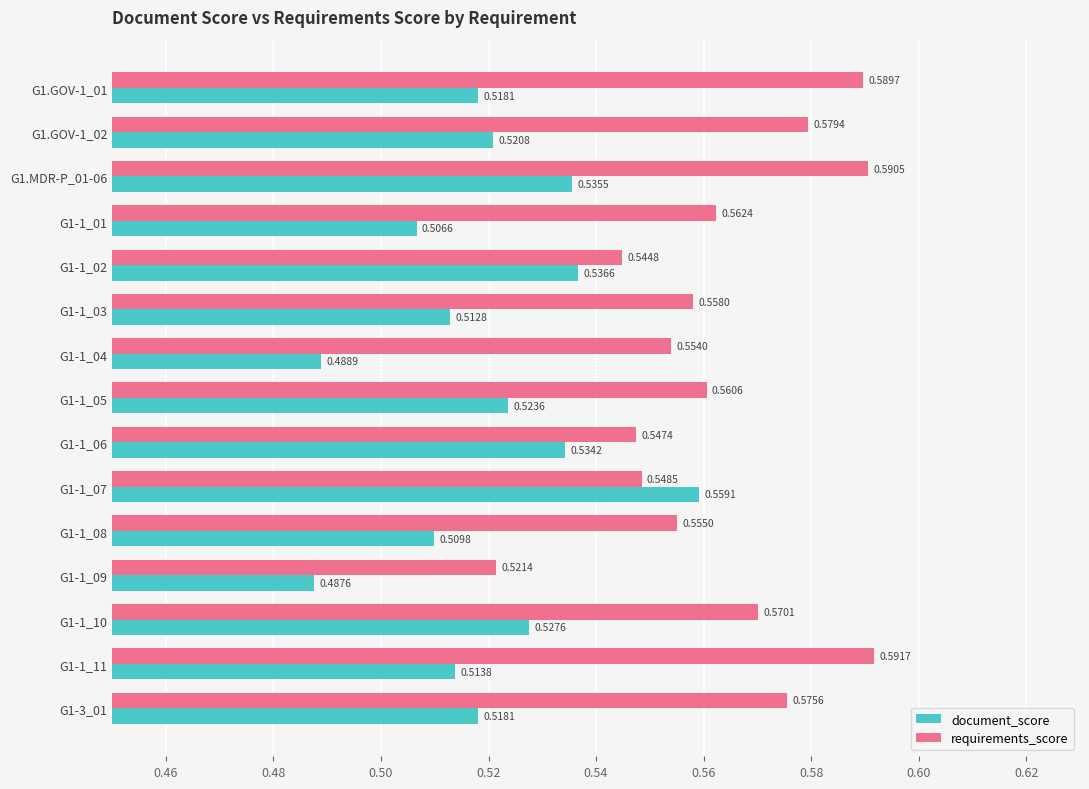

Between G1-1_01 and G1-1_06, which series saw the biggest shift?

document_score